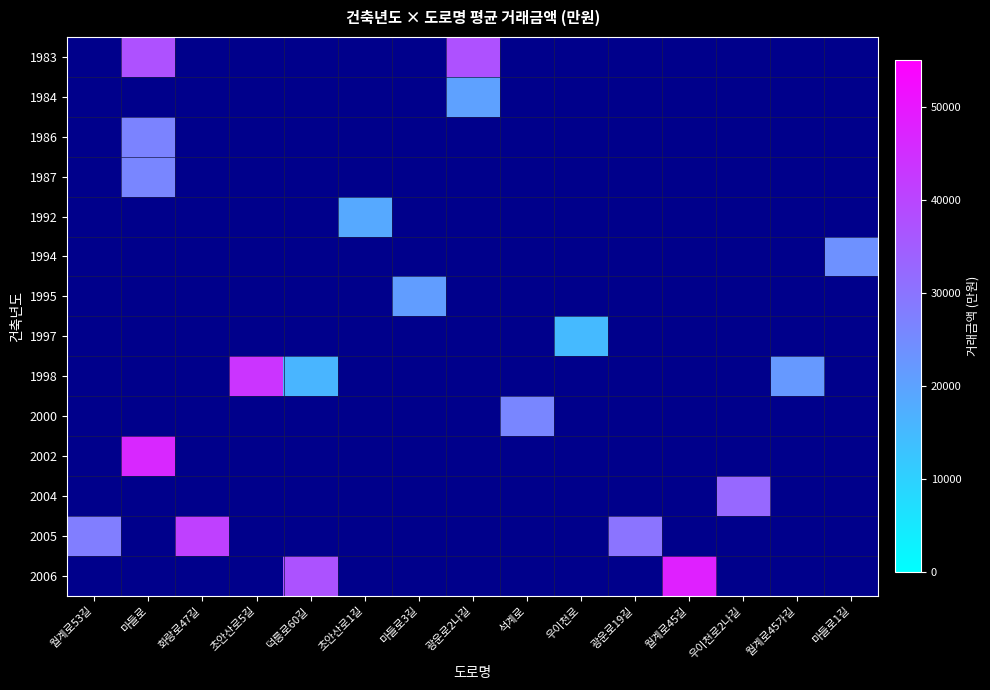

At which label does 2006 reach its minimum?

월계로53길